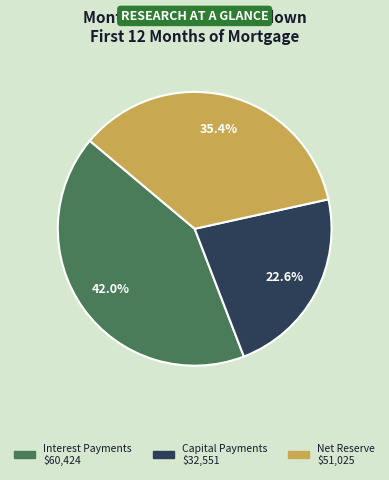

Is there a majority slice in this chart?

No